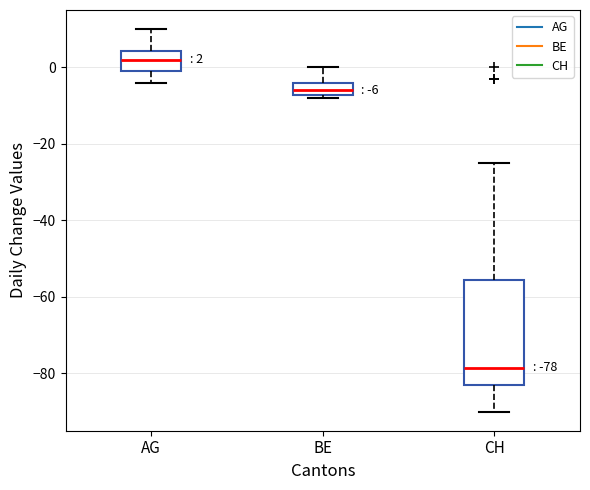

Which box has the highest median line?

AG